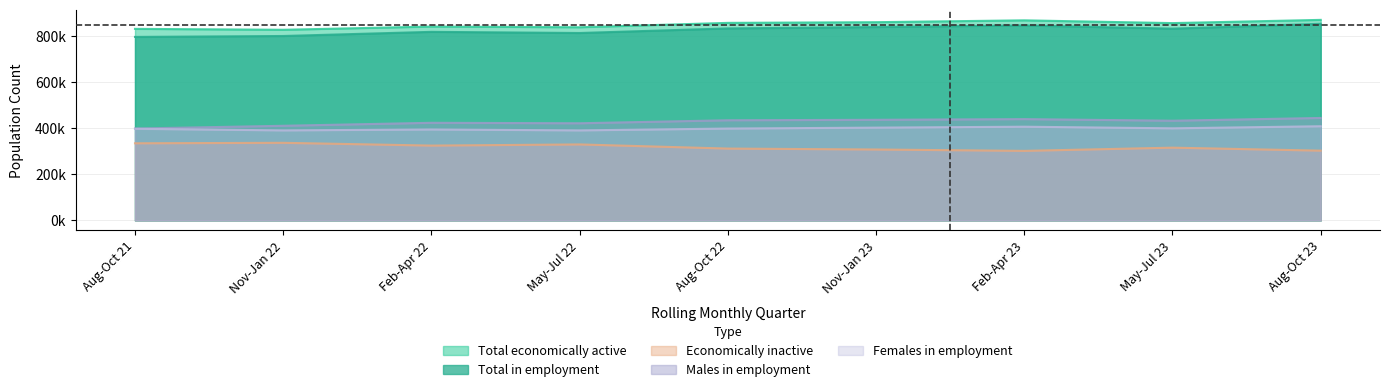

Is the value of Economically inactive at May-Jul 23 greater than the value of Males in employment at Feb-Apr 22?

No